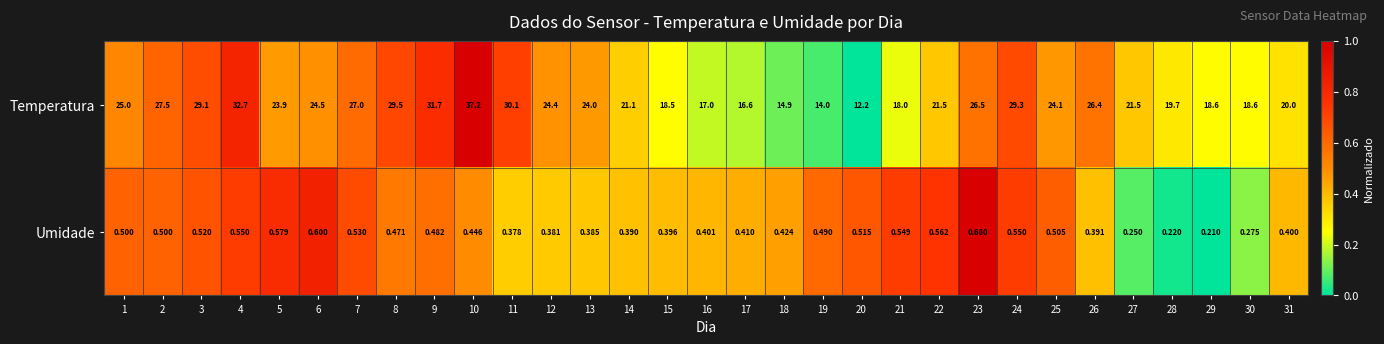

At 12, list the series in order from smallest to largest.

Umidade, Temperatura